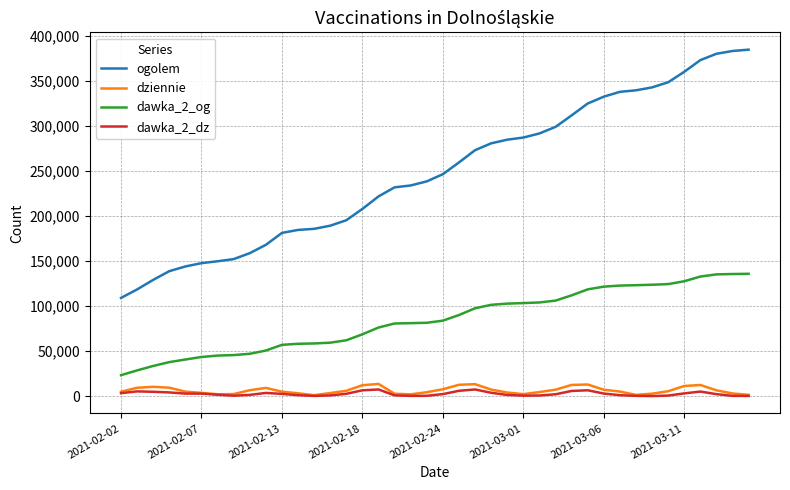

What is the maximum value shown in the chart?

384842